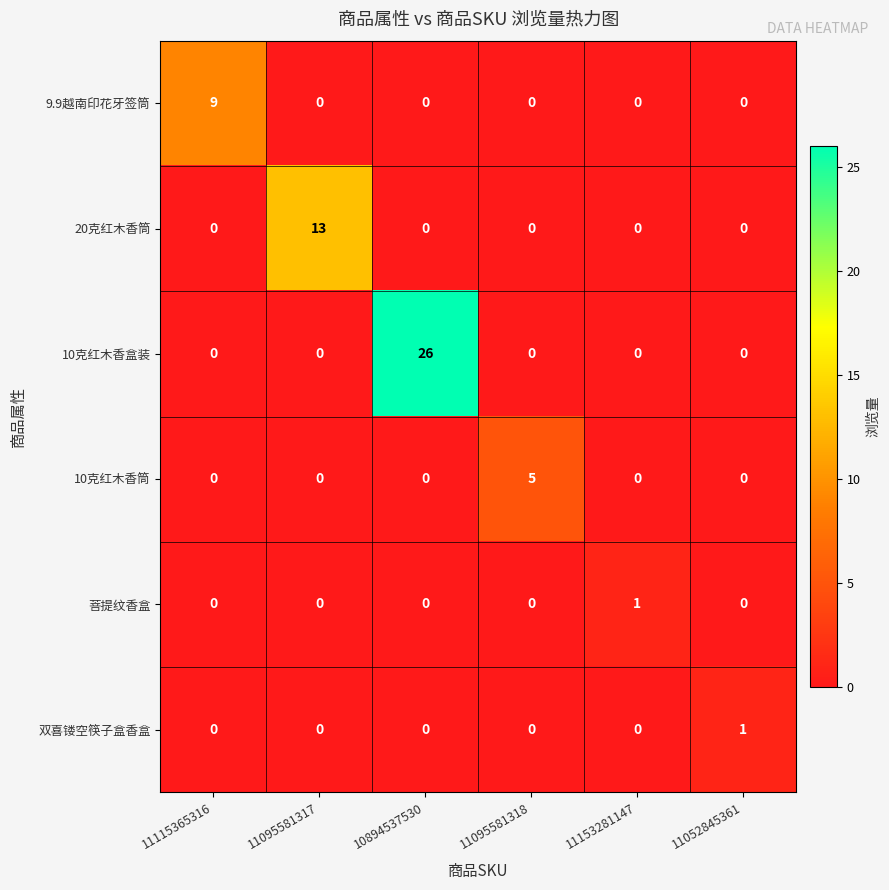

What is the spread (max minus min) of values at 11115365316?

9